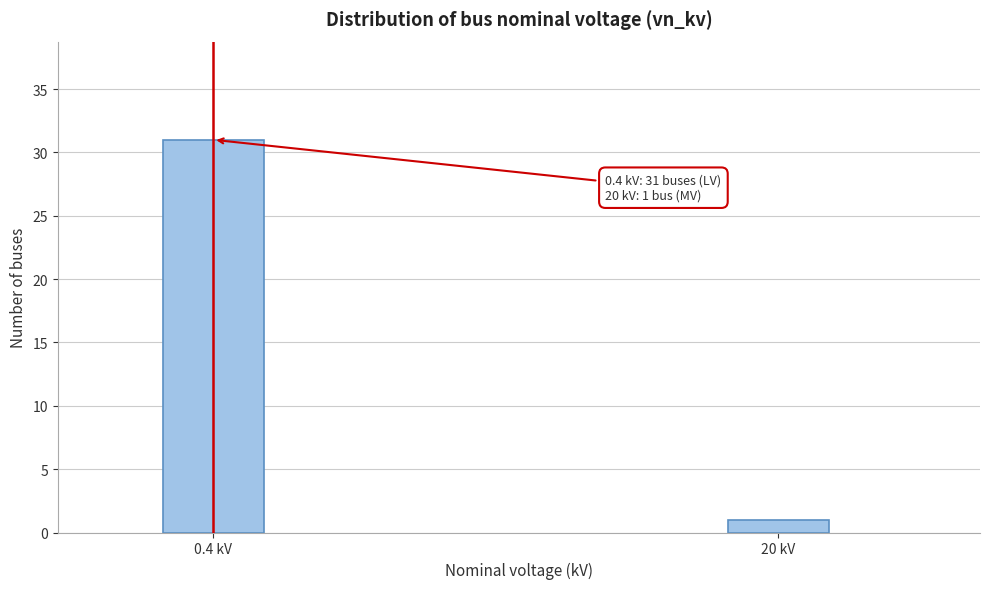

Reading right to left, what are all the values shown in this chart?

1	31